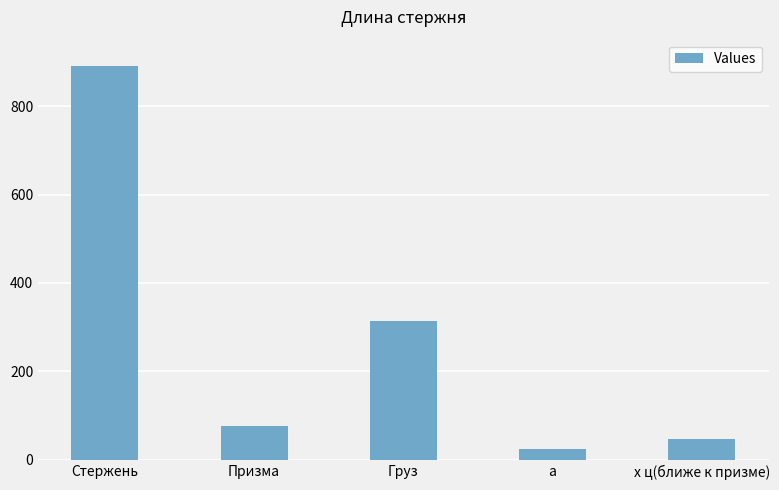

Are the bars horizontal?

No